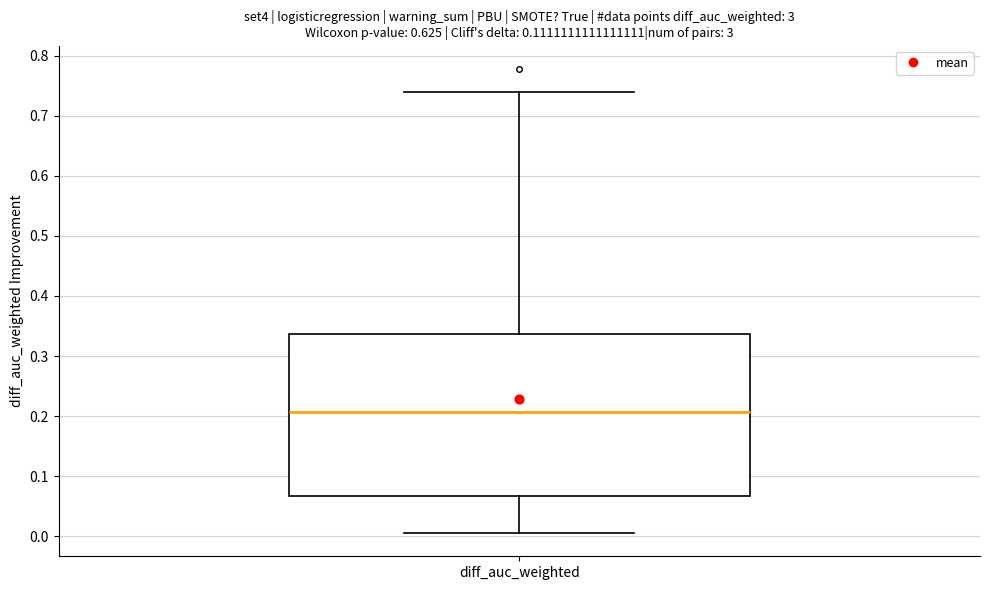

Where does the lower whisker of the box for diff_auc_weighted end on the y-axis? The values are not printed on the chart, so give them approximately, as read against the axis.

0.01